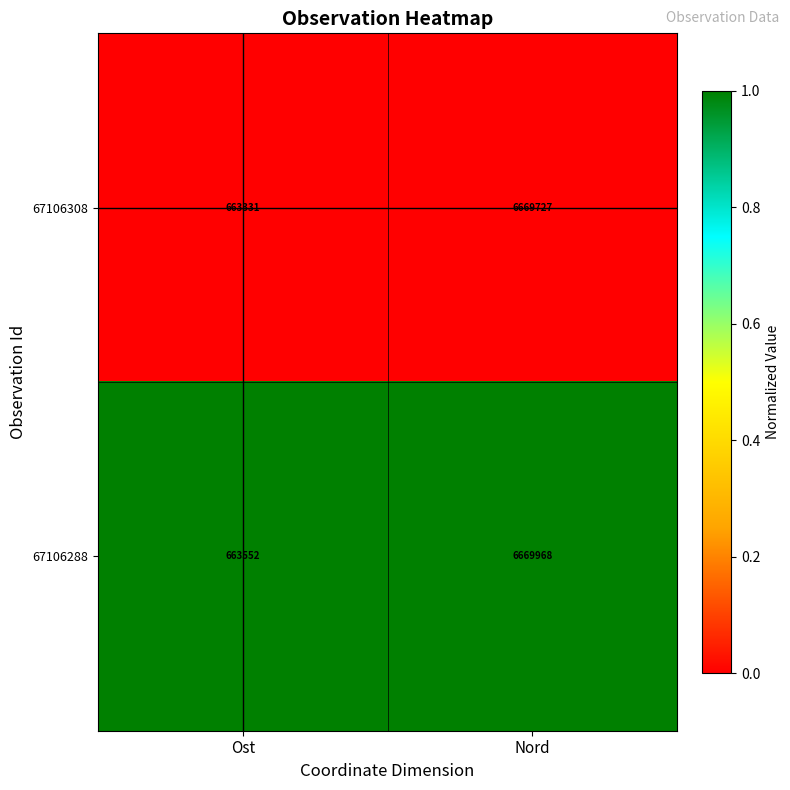

What is the sum of all 67106288 values?

7333520